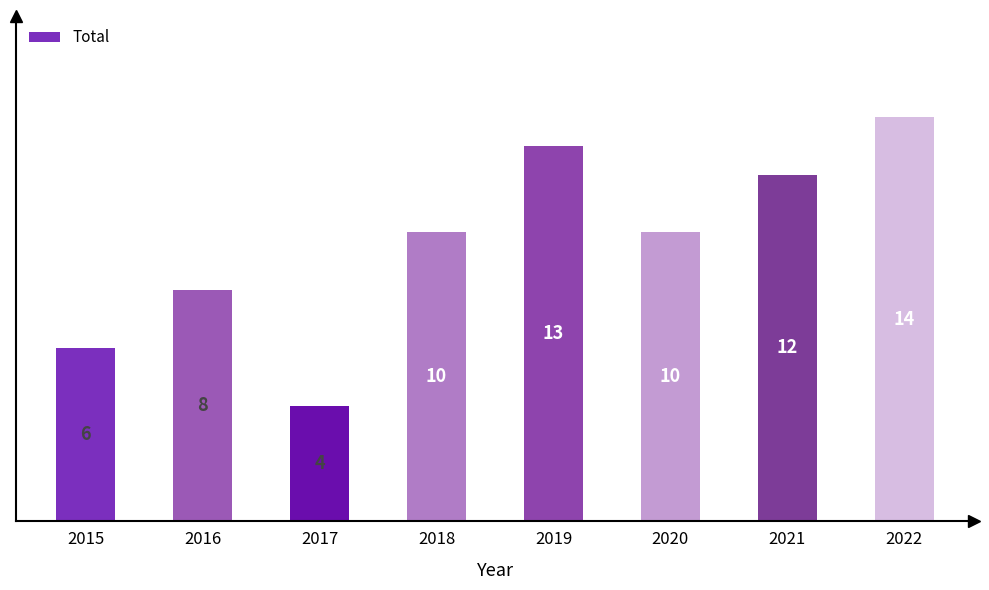

How many categories are shown in the chart?

8